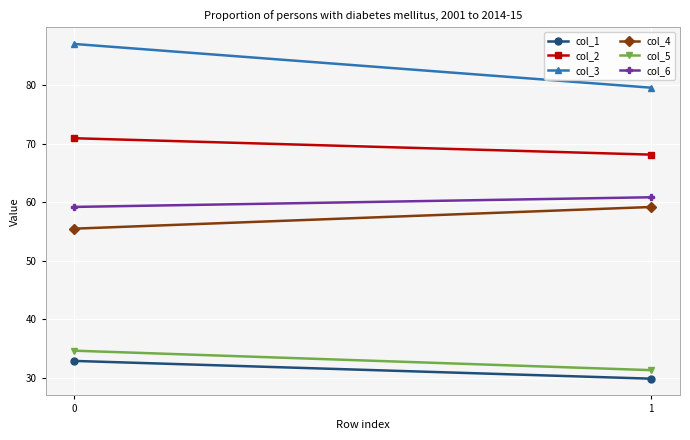

What is the difference between the col_2 values at 1 and 0?

2.8